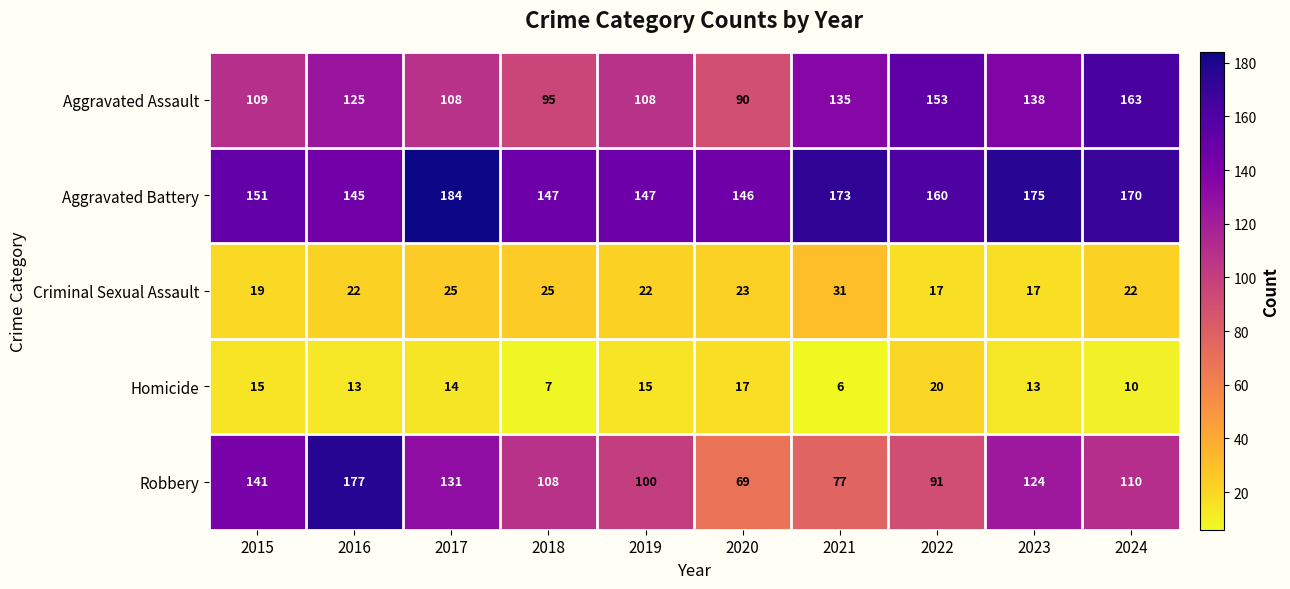

Which series has the largest total across all categories?

Aggravated Battery